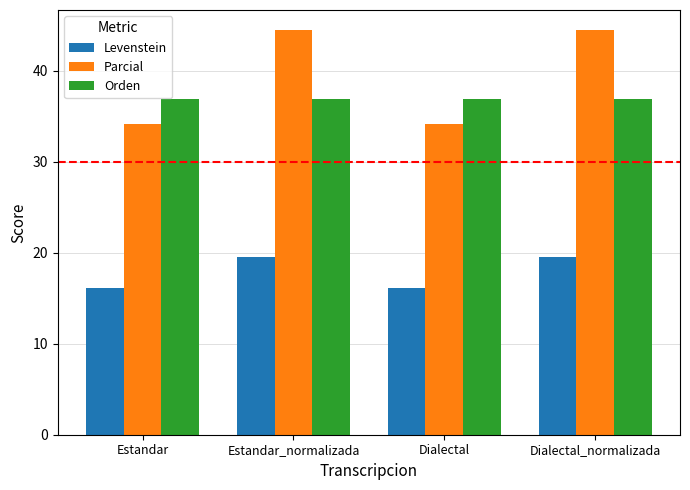

What is the label of the 1st bar from the right?

Dialectal_normalizada